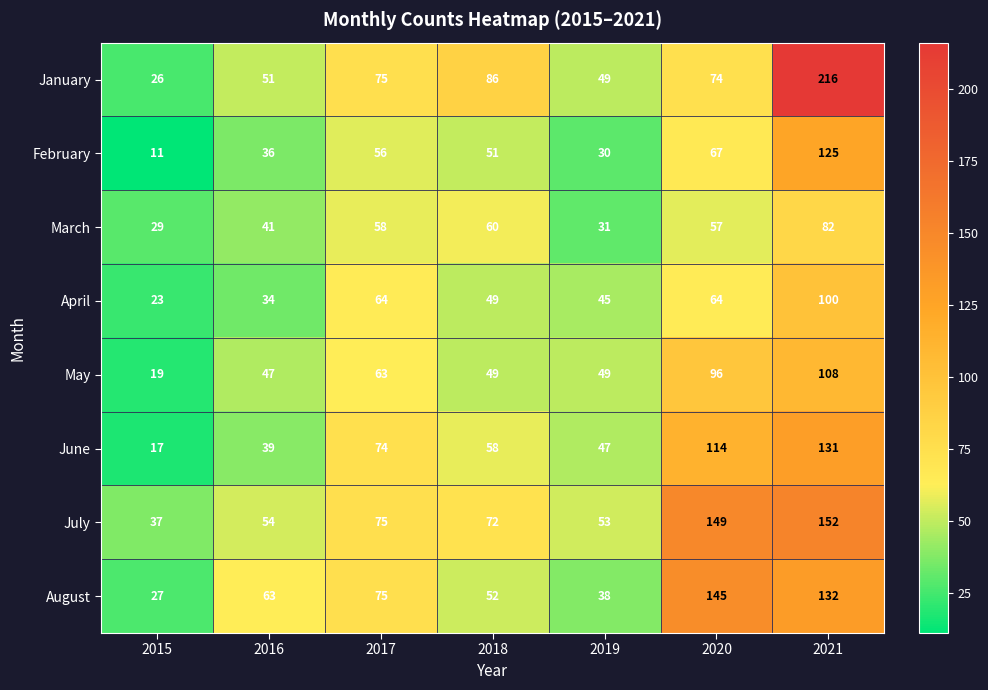

What is the difference between the highest and lowest values at 2017?

19